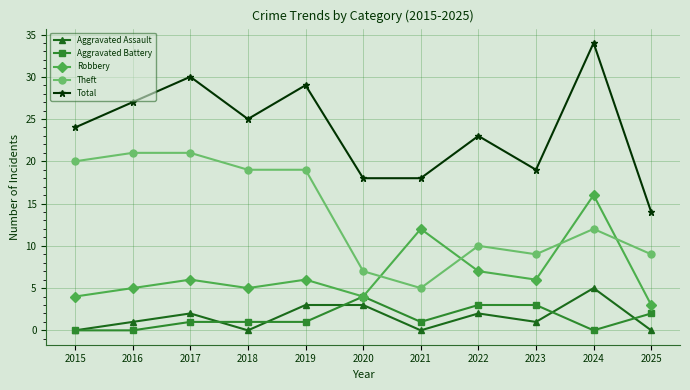

What is the value of the Robbery point at the 3rd from the left?

6